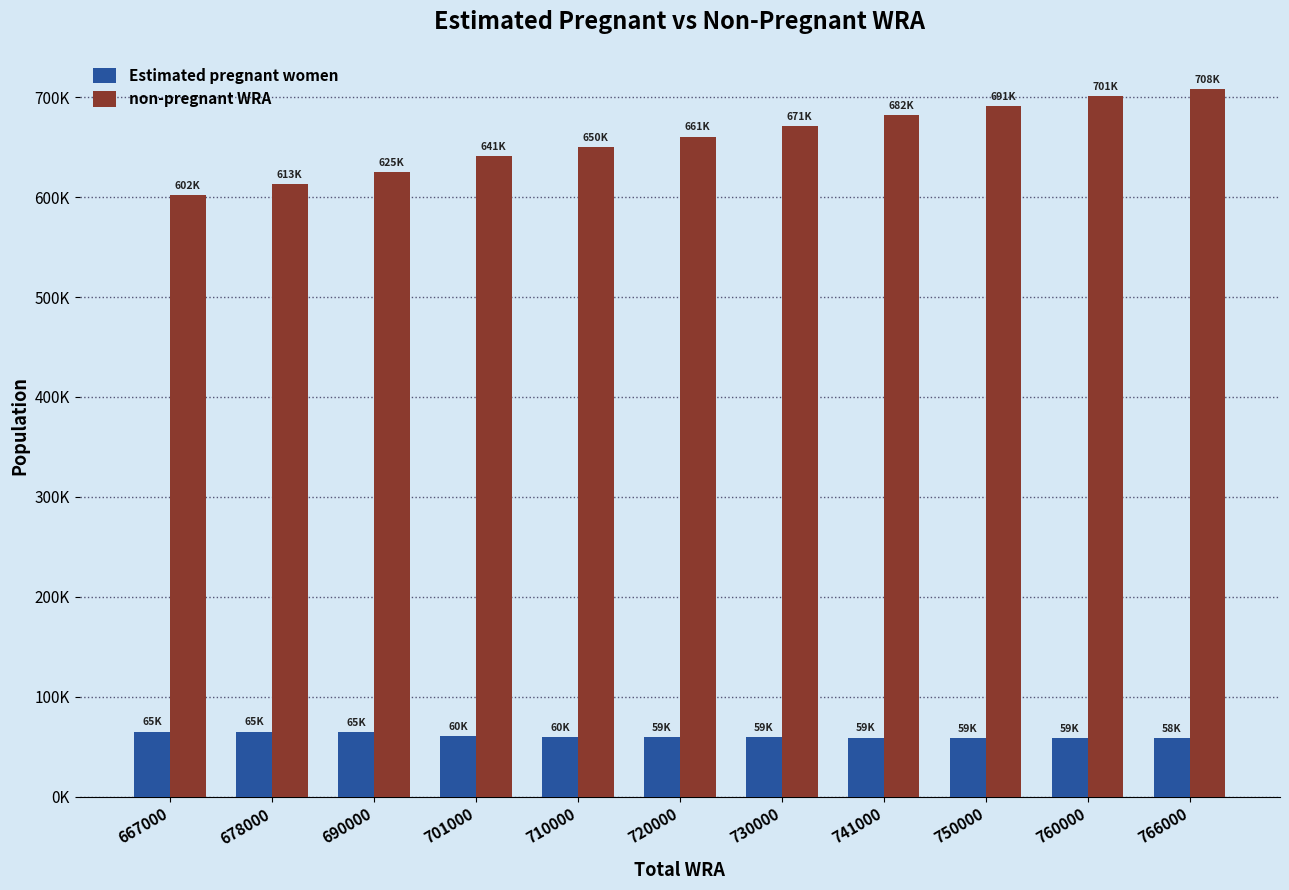

What is the difference between the second highest and second lowest values in the Estimated pregnant women series?

6536.3